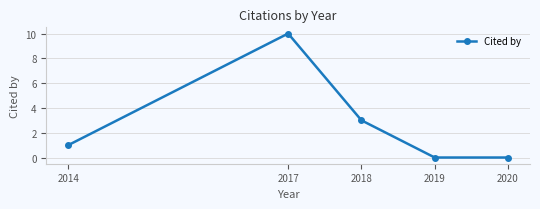

Count the values in the range 0 to 3.

4